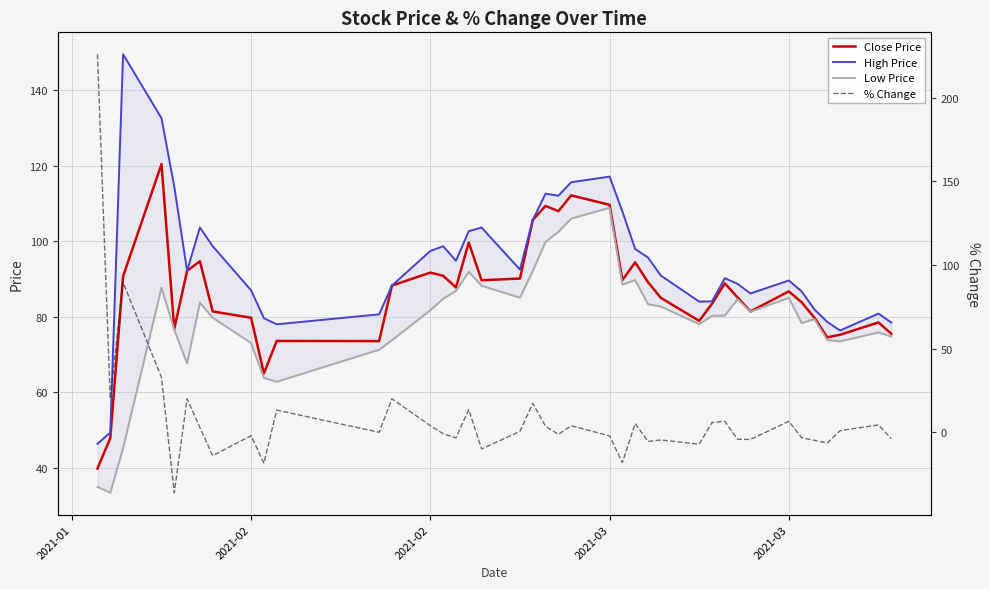

What is the sum of the High Price values at 2021-02 and 23?

266.6